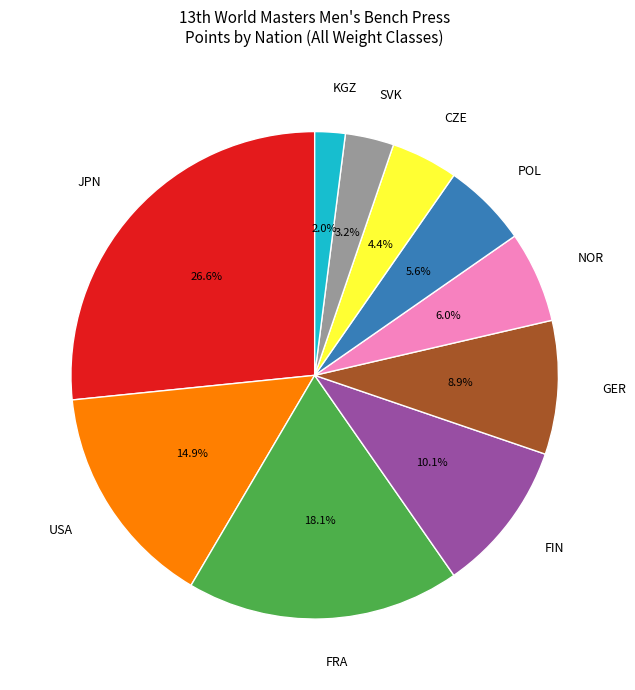

True or false: POL accounts for 16% of the total.

False